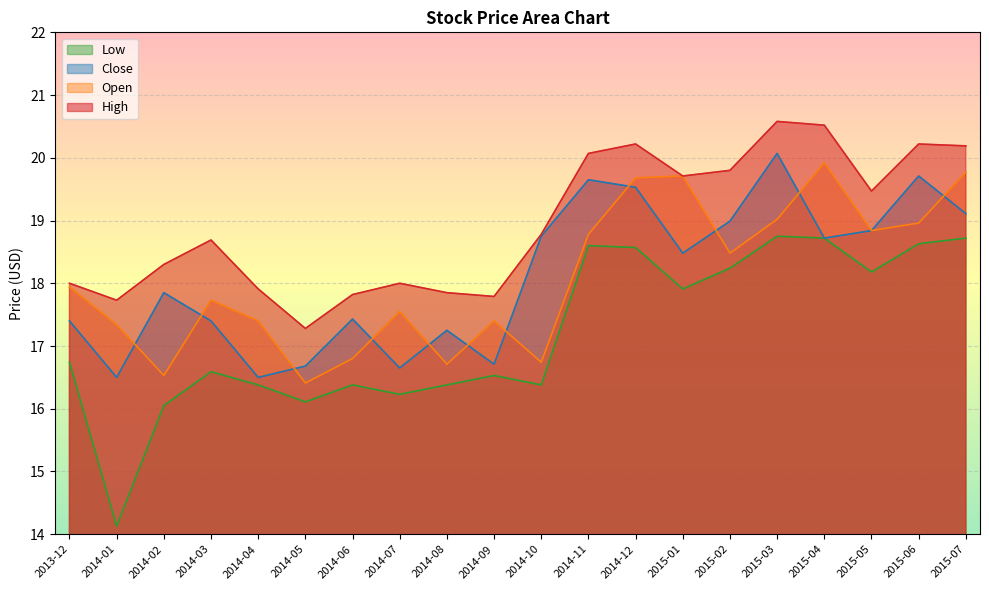

What is the spread (max minus min) of values at 2015-02?

1.6